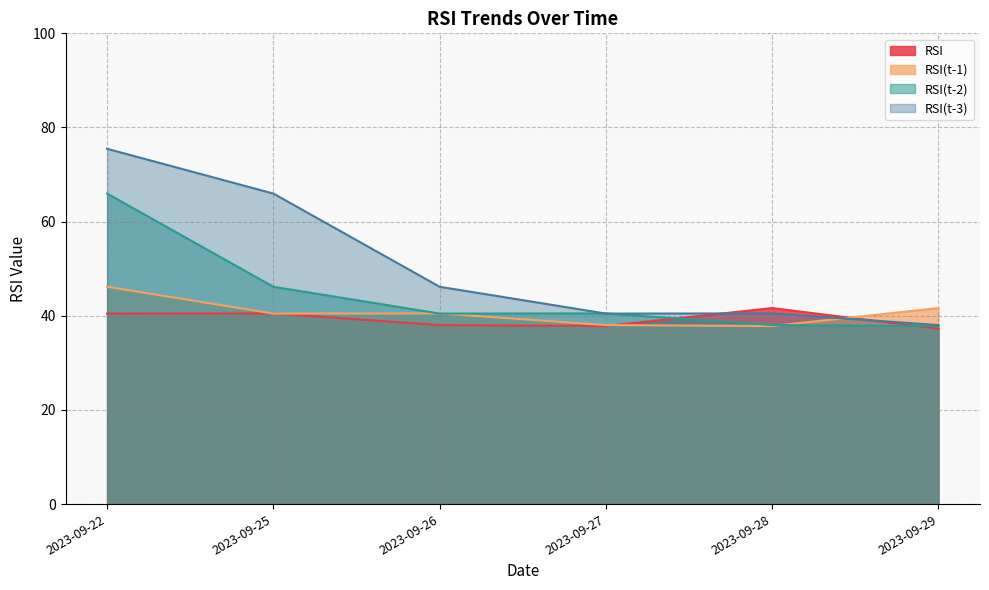

Between 2023-09-25 and 2023-09-27, which series saw the biggest shift?

RSI(t-3)